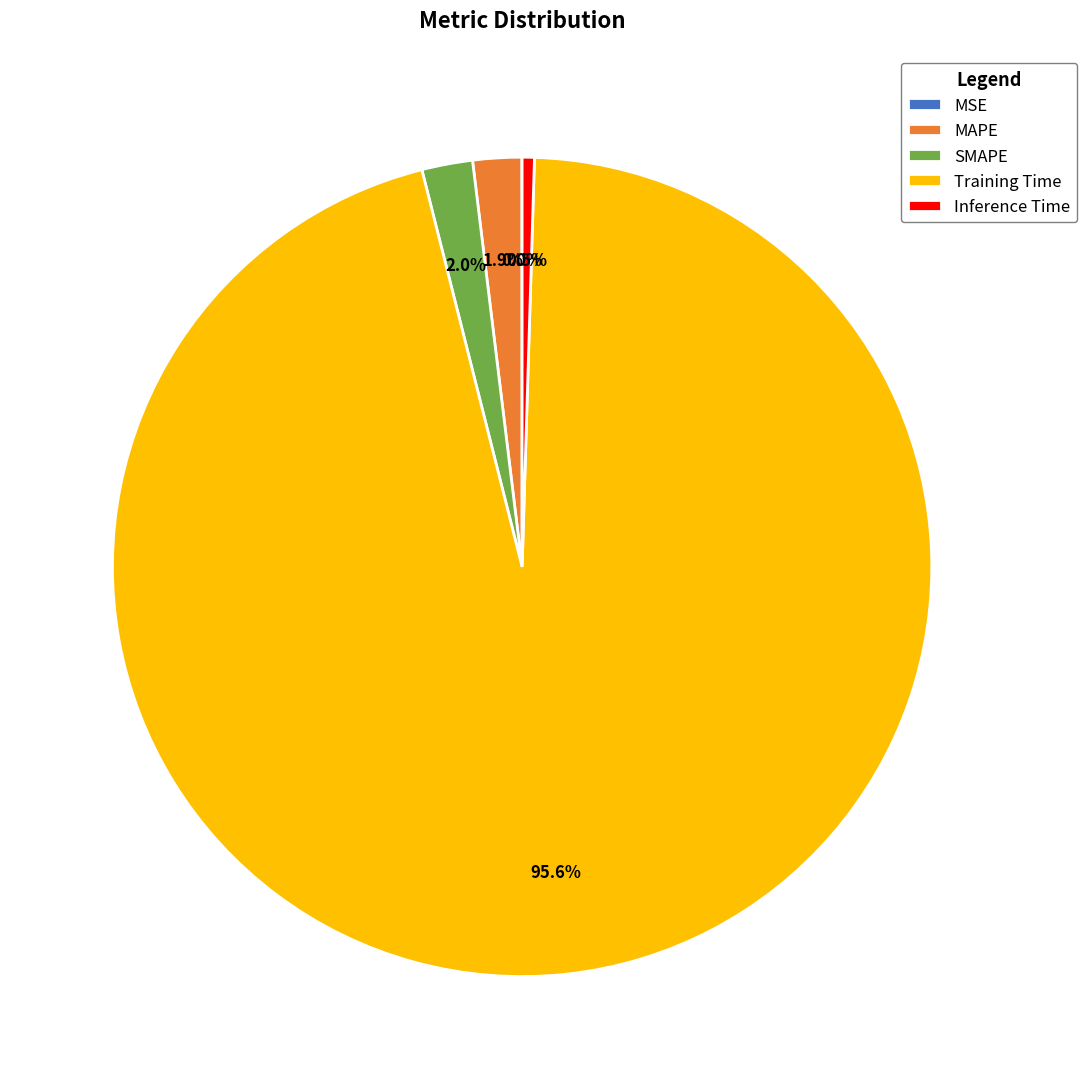

Is it true that SMAPE is 2% of the pie?

True